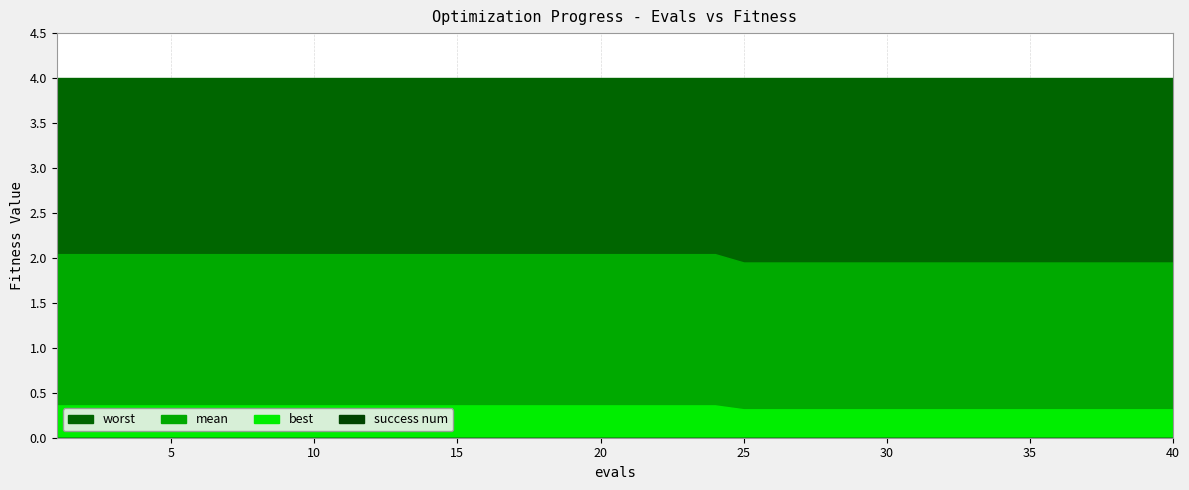

Rank the categories by best value from lowest to highest.

25, 26, 27, 28, 29, 30, 31, 32, 33, 34, 35, 36, 37, 38, 39, 40, 1, 2, 3, 4, 5, 6, 7, 8, 9, 10, 11, 12, 13, 14, 15, 16, 17, 18, 19, 20, 21, 22, 23, 24